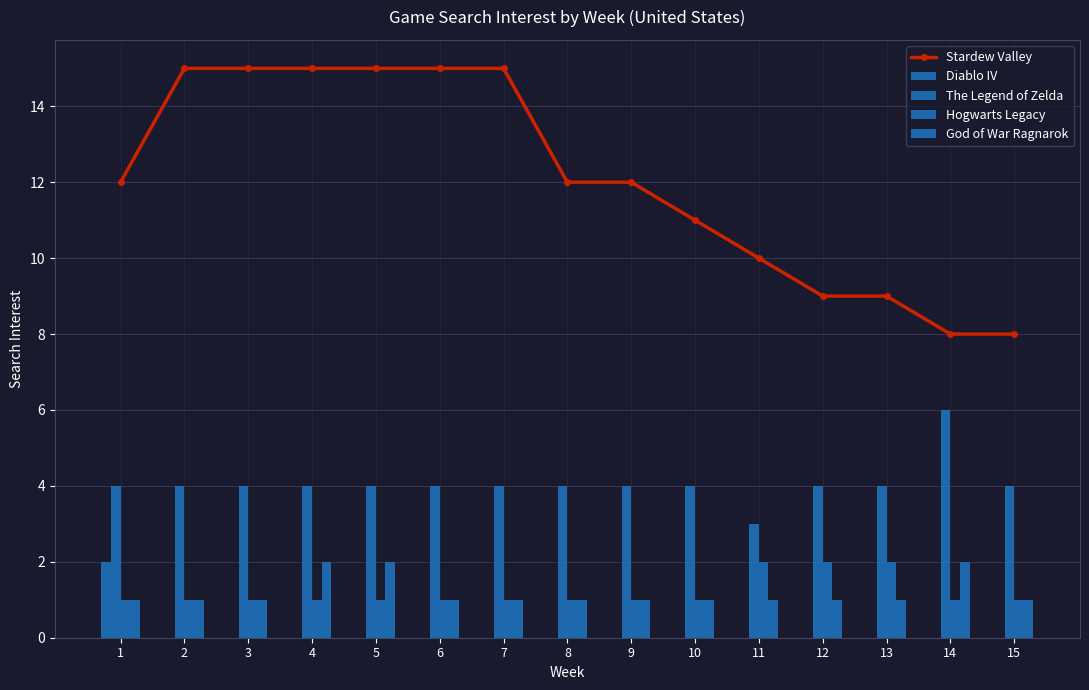

Which series changed the most between 5 and 9?

Stardew Valley